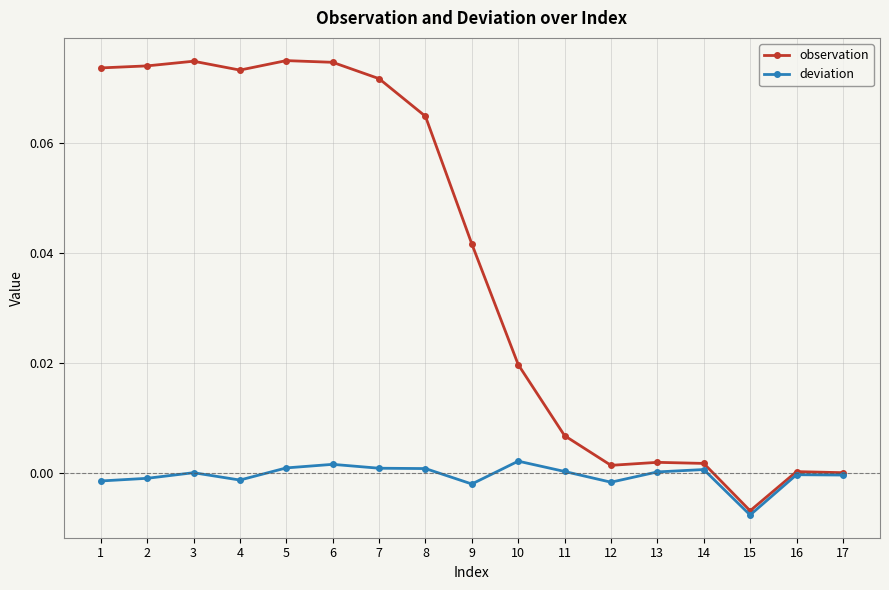

List the series in order of their peak value, highest first.

observation, deviation